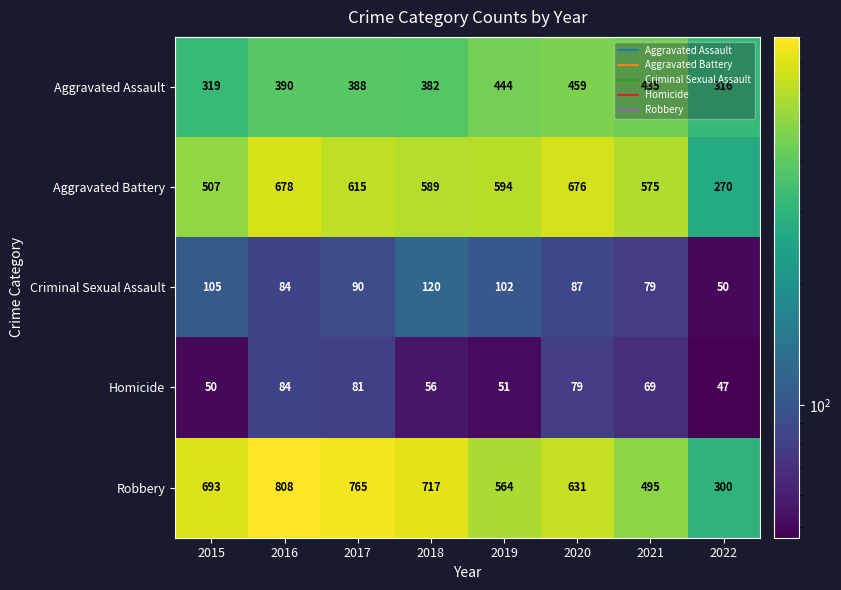

What is the sum of the Criminal Sexual Assault values at 2018 and 2019?

222